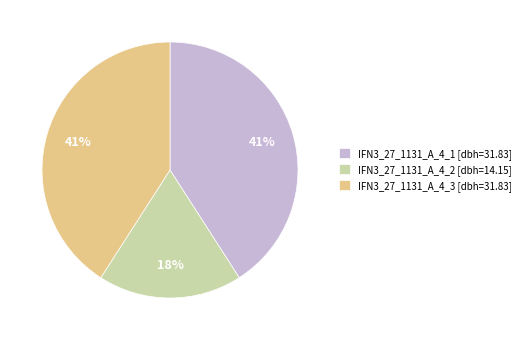

Approximately how many times larger is the value at IFN3_27_1131_A_4_1 [dbh=31.83] compared to IFN3_27_1131_A_4_3 [dbh=31.83]?

1.0